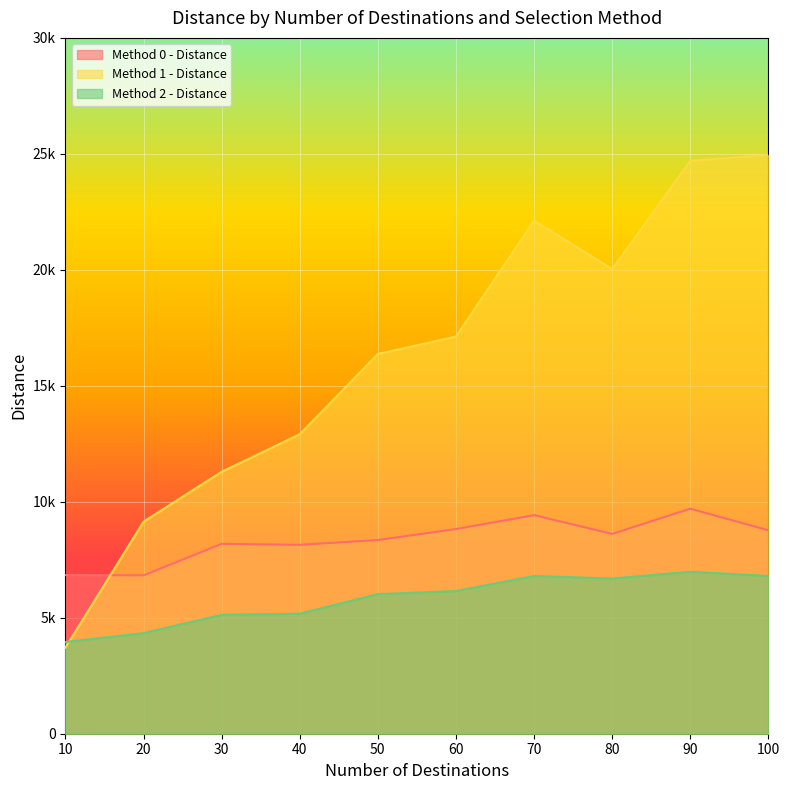

True or false: Method 2 - Distance has a value of 4228.3 at 70.

False